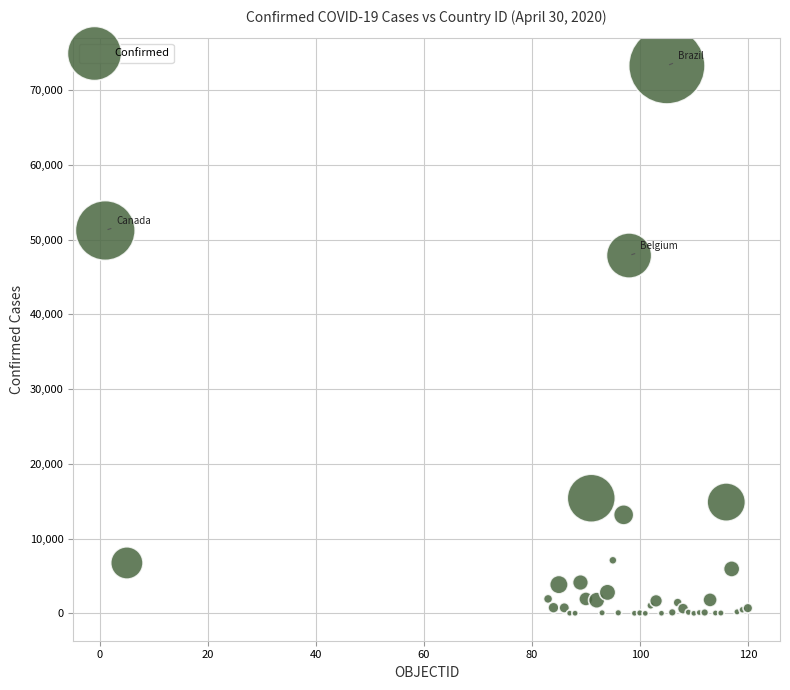

What Y value in the scatter plot is closest to 36621?

47859